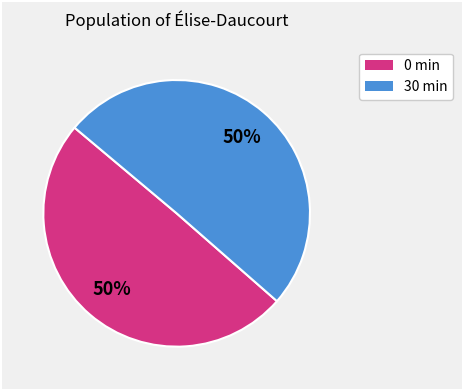

The 0 slice represents 1% of the pie. True or false?

False